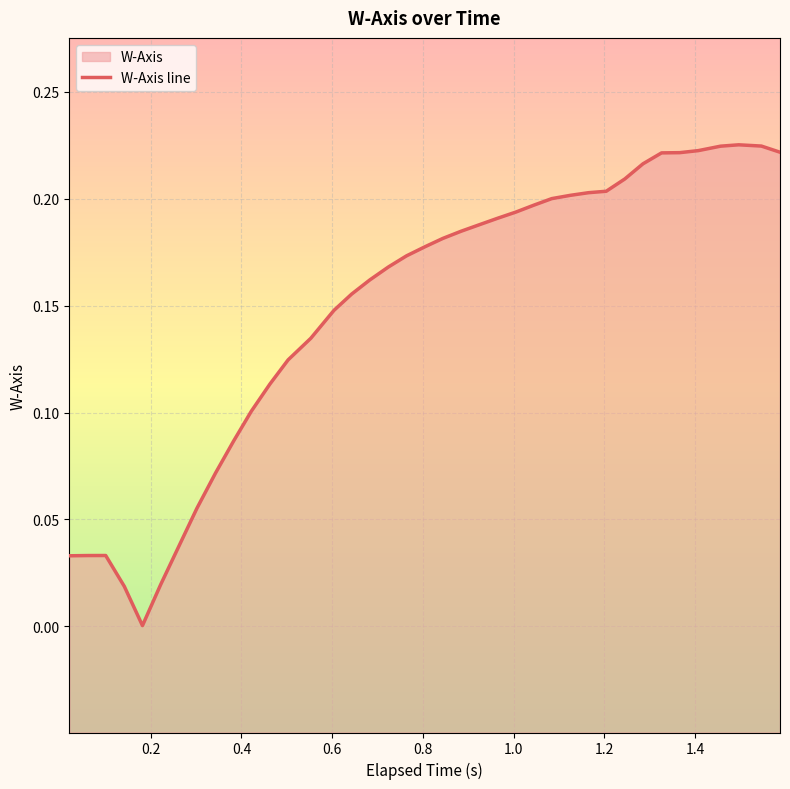

How many interior local valleys (lower than both neighbors) does the data have?

1